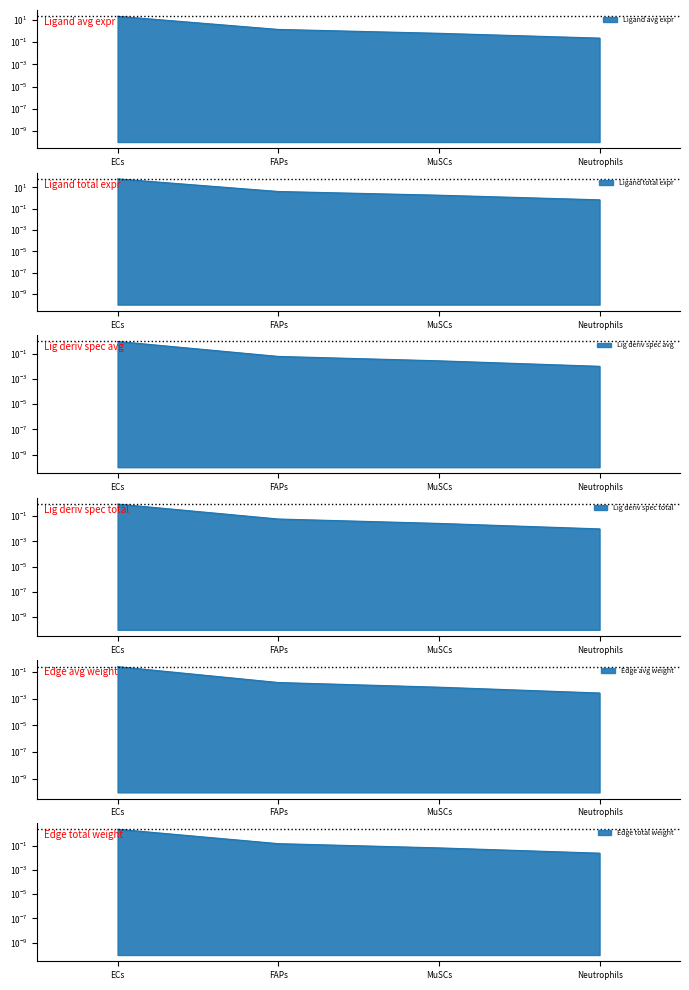

The value of Ligand derived specificity of total expression value at MuSCs is 0.0. True or false?

False